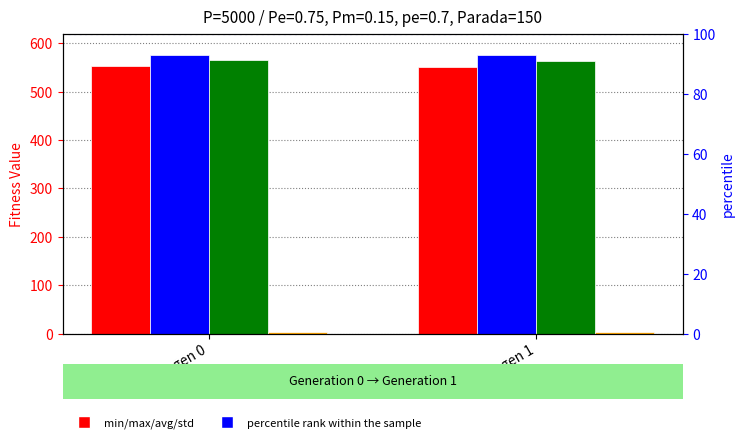

List the labels in order of min value, smallest first.

gen 1, gen 0